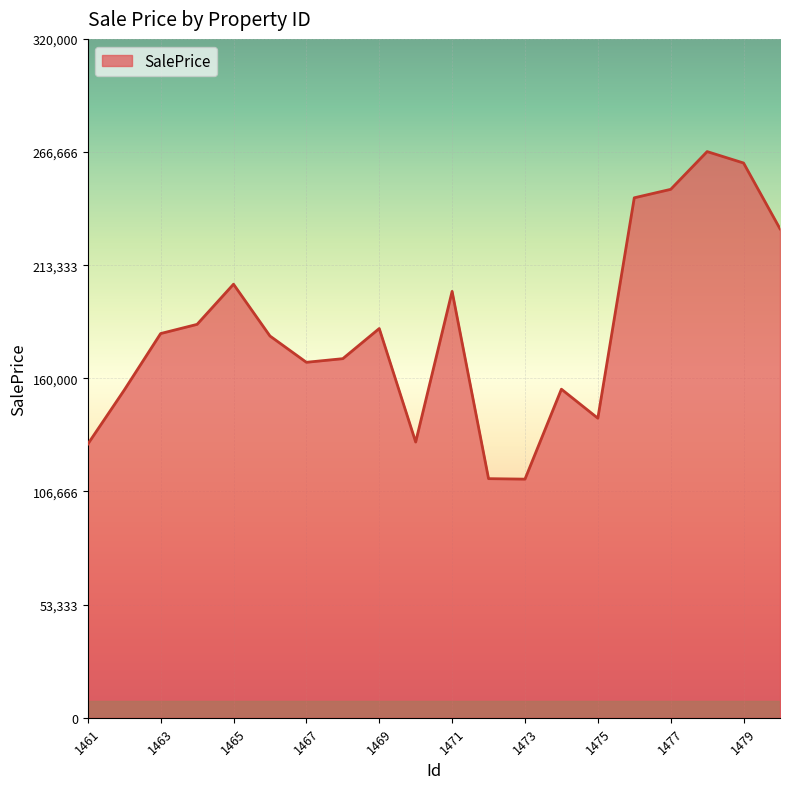

What is the minimum value shown in the chart?

112468.0